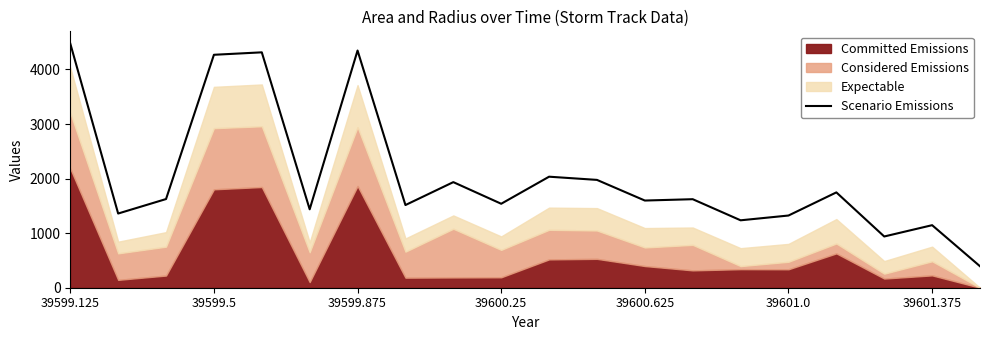

What is the difference between the maximum and minimum values?

4081.5